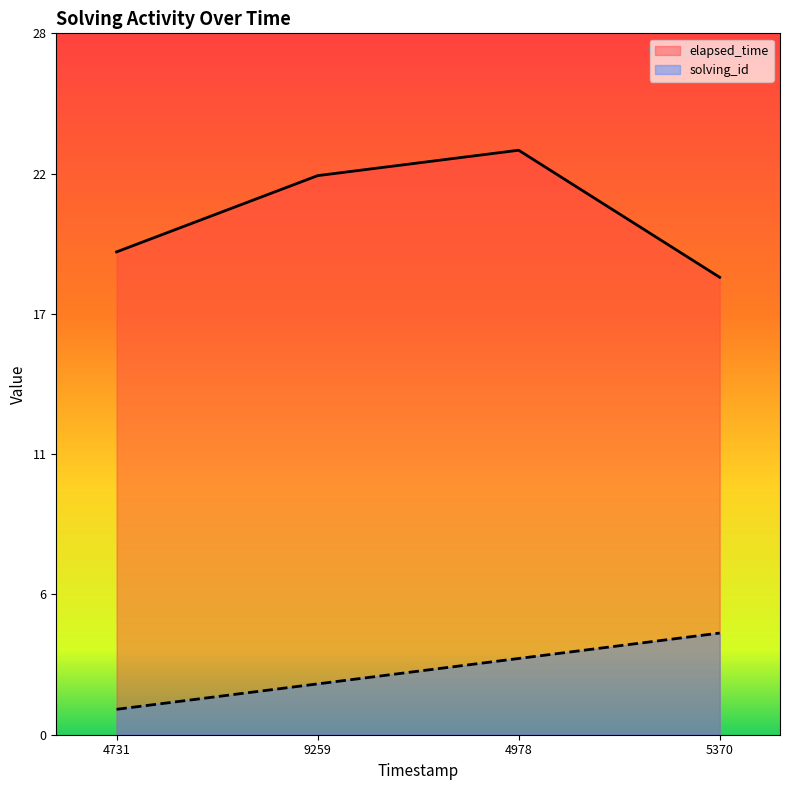

Count the number of data series in this chart.

2